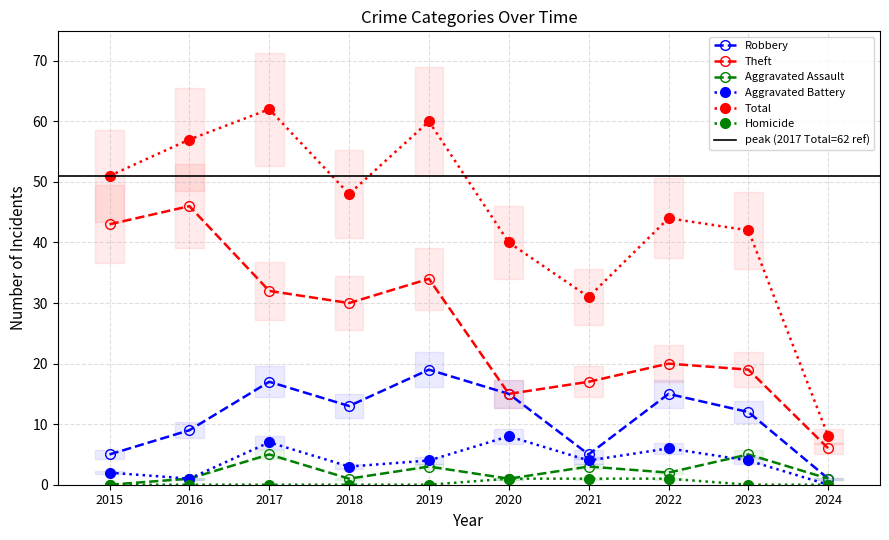

What is the sum of all Aggravated Battery values?

39